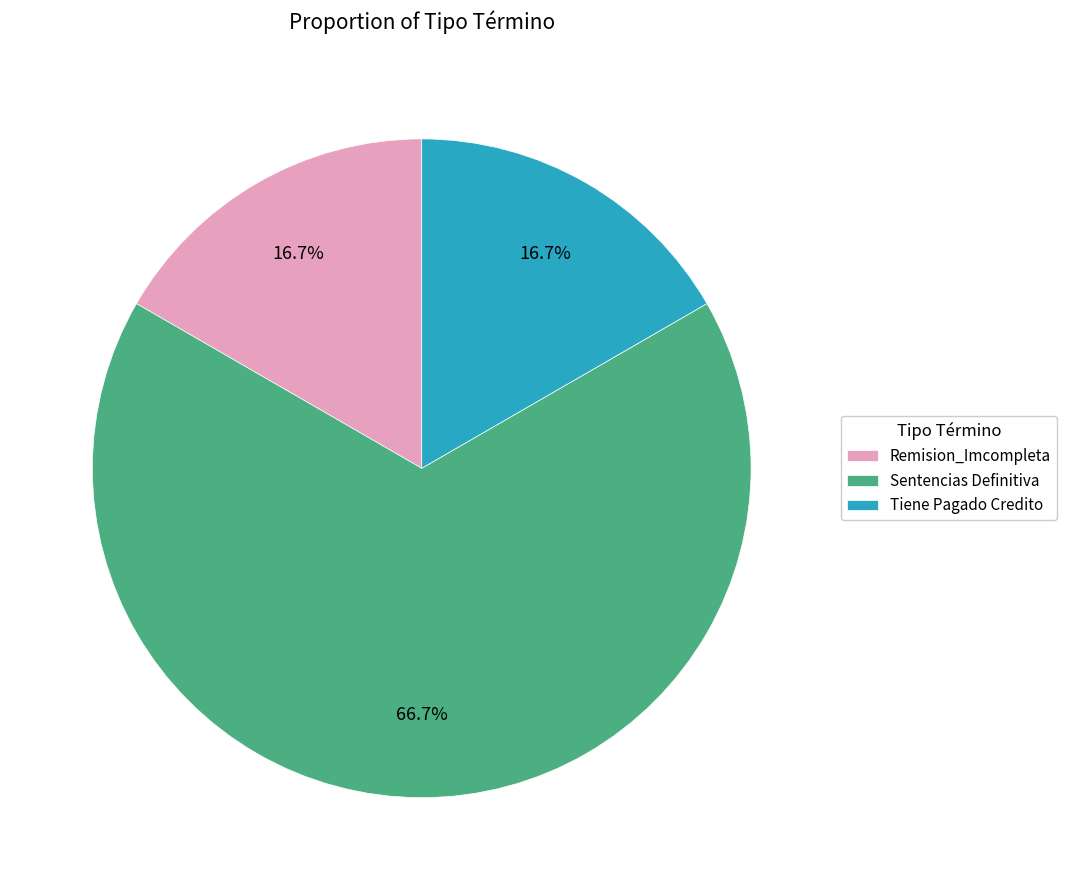

Is it true that Remision_Imcompleta is 25% of the pie?

False